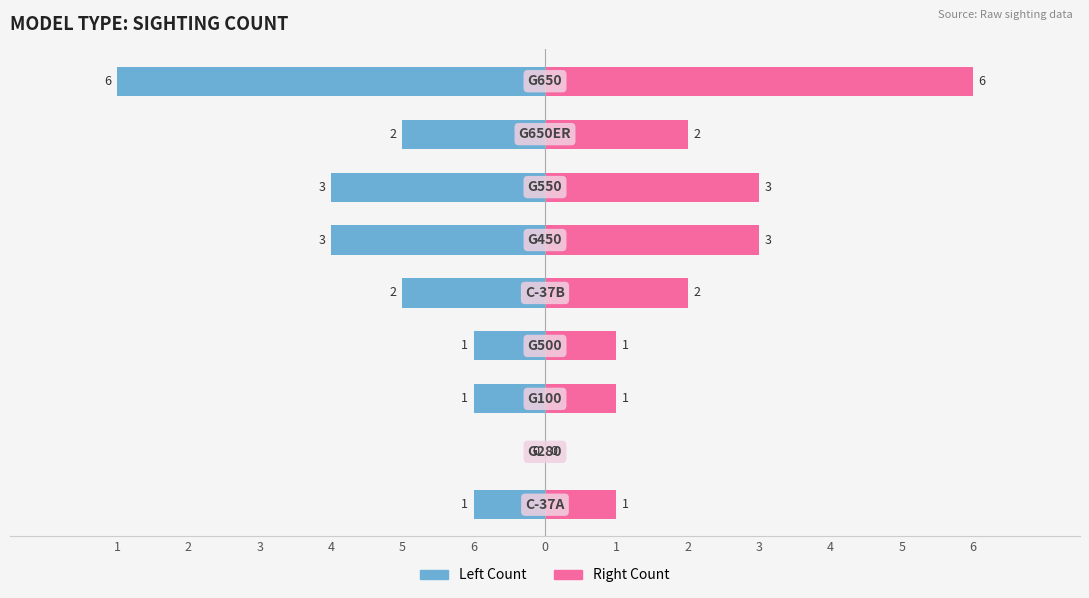

At how many categories does at least one series exceed 3?

1